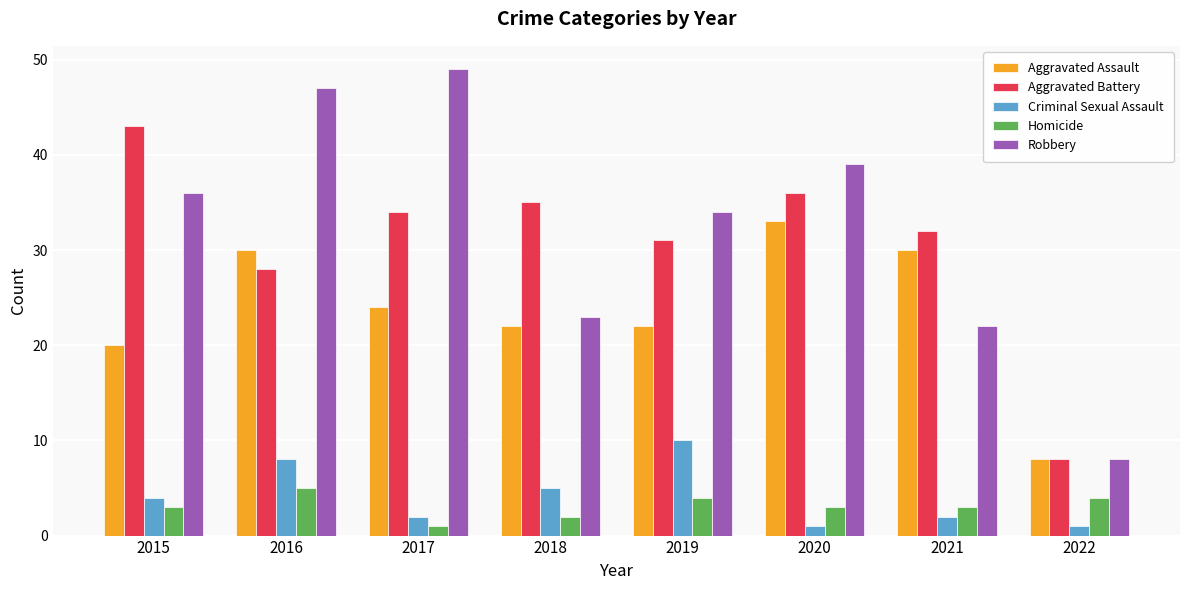

The value of Aggravated Battery at 2018 is 35. True or false?

True